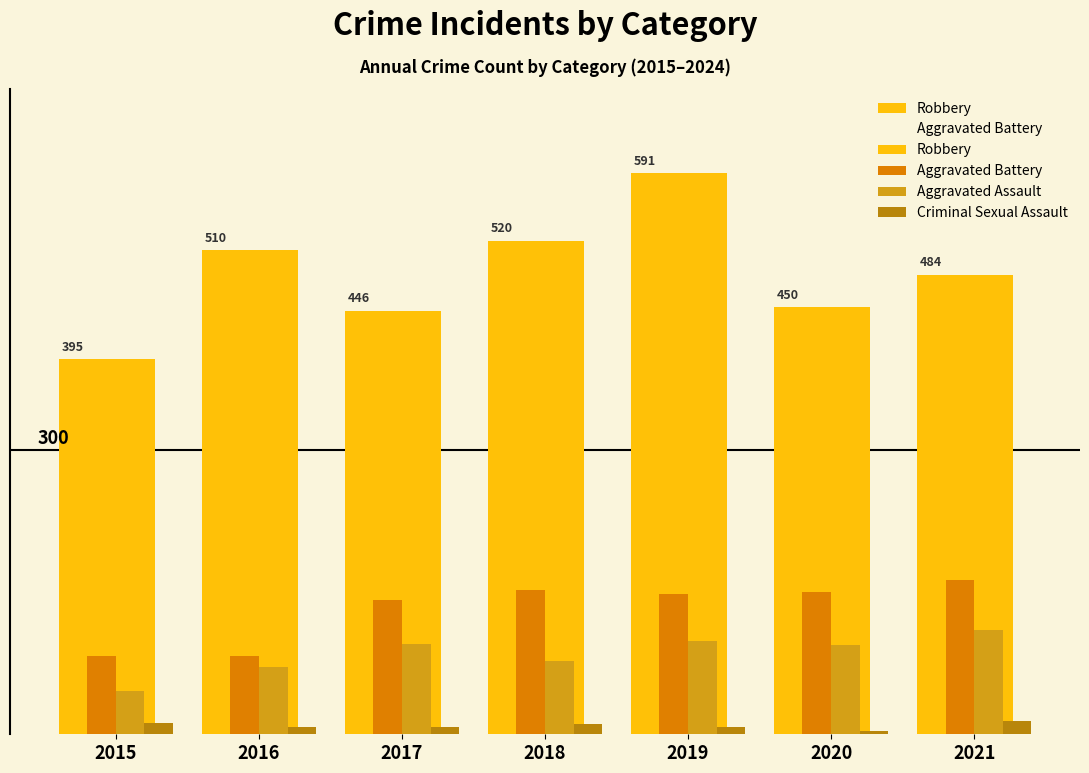

Between 2018 and 2017, which is larger?

2018